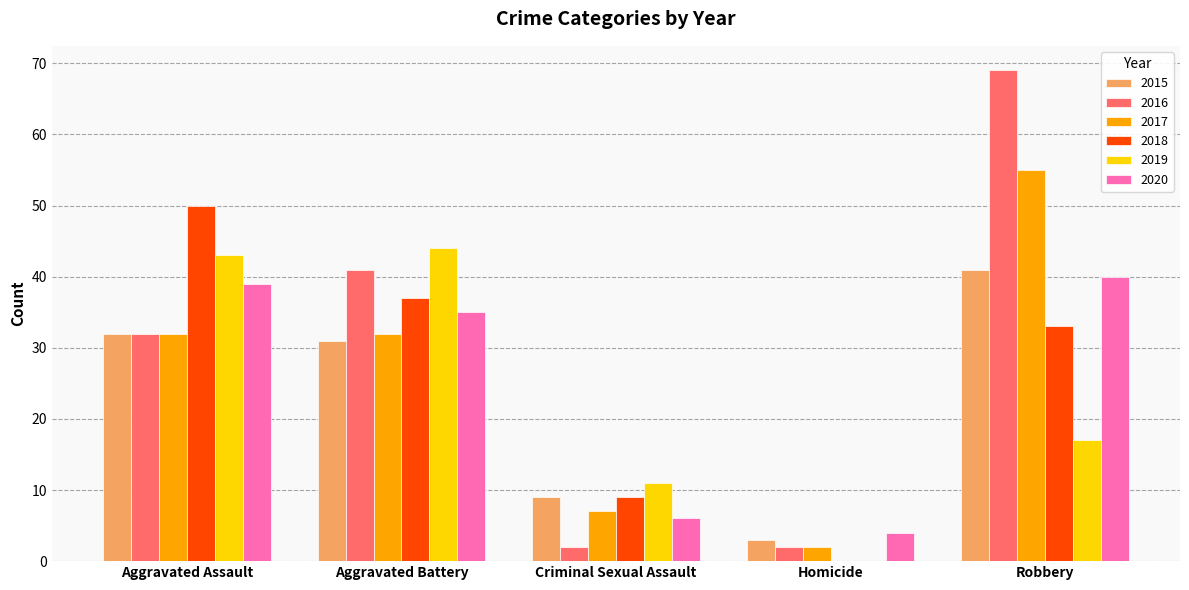

Which series has the largest range (max minus min)?

2016